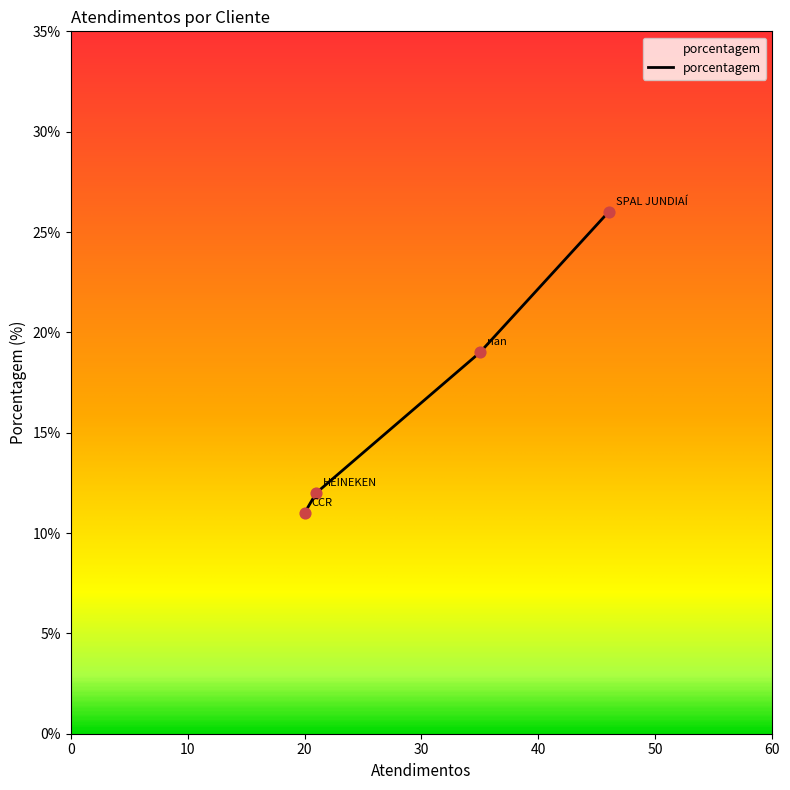

True or false: the data has more than 1 interior local peaks.

False